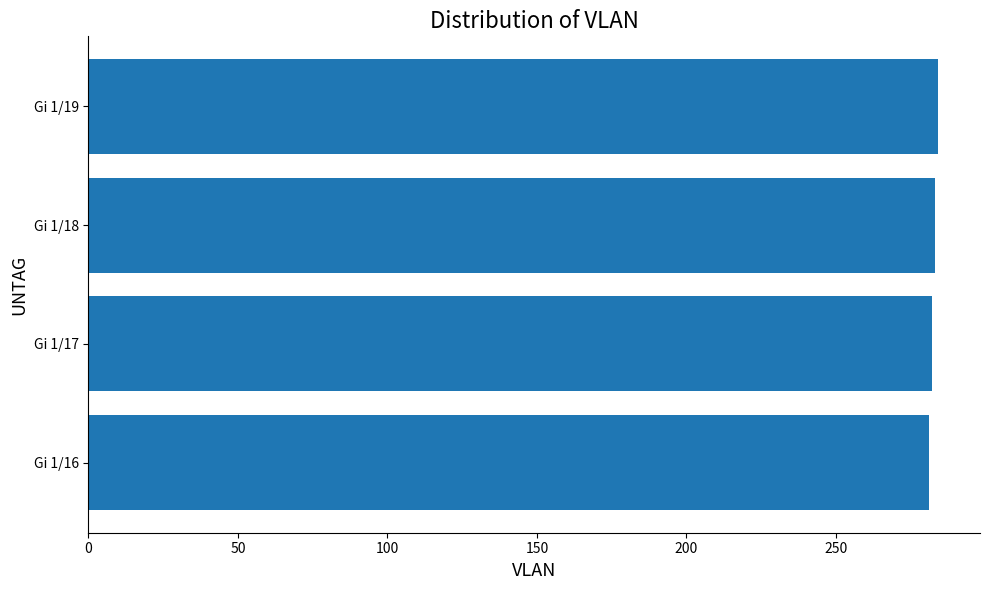

True or false: the data shows 446 at Gi 1/17.

False